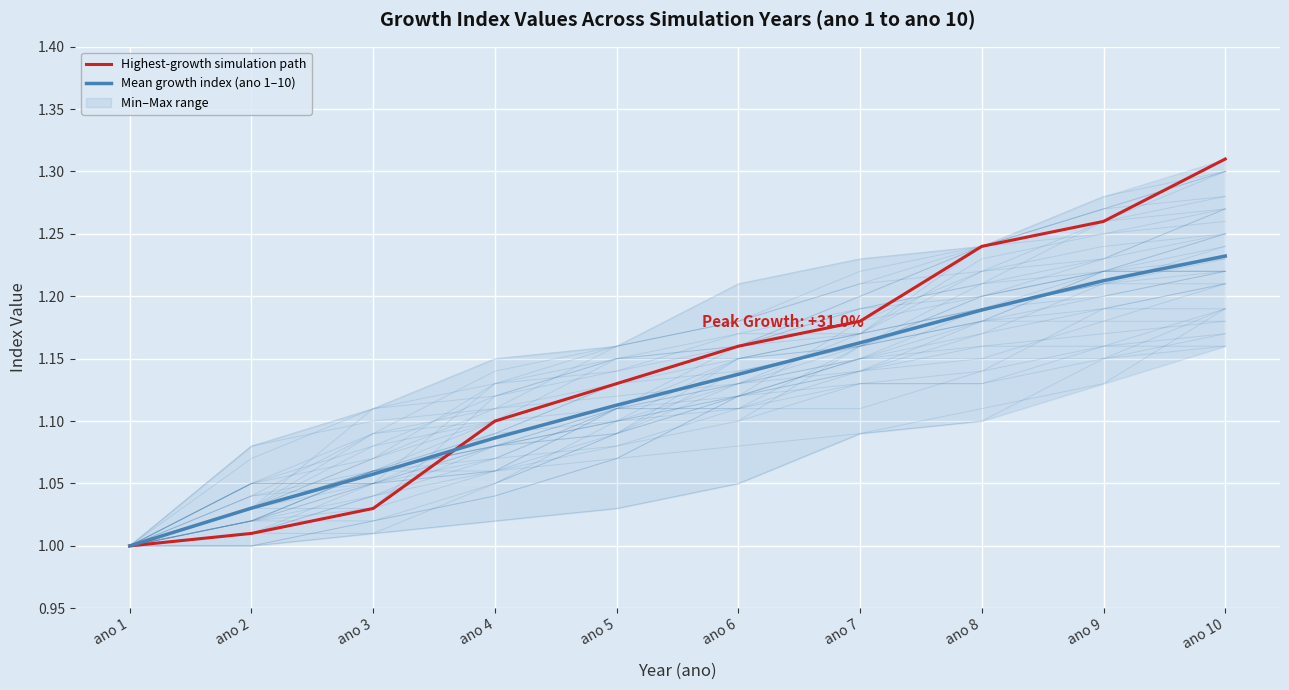

What value does the Mean growth index (ano 1–10) series have at ano 10?

1.2